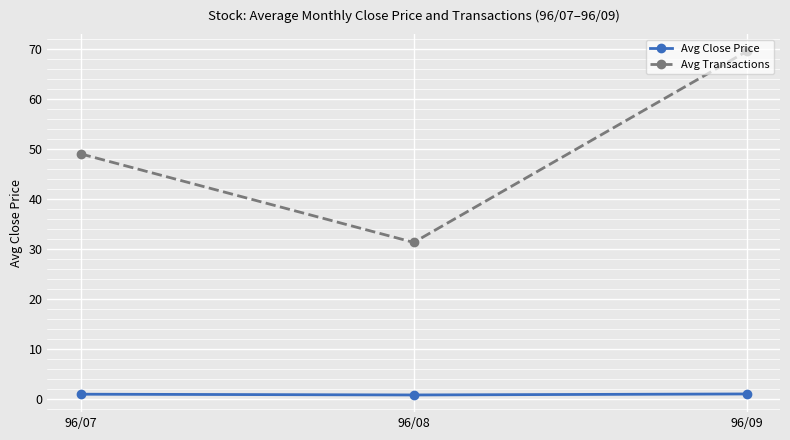

What is the sum of the Avg Transactions values at 96/09 and 96/07?

118.7